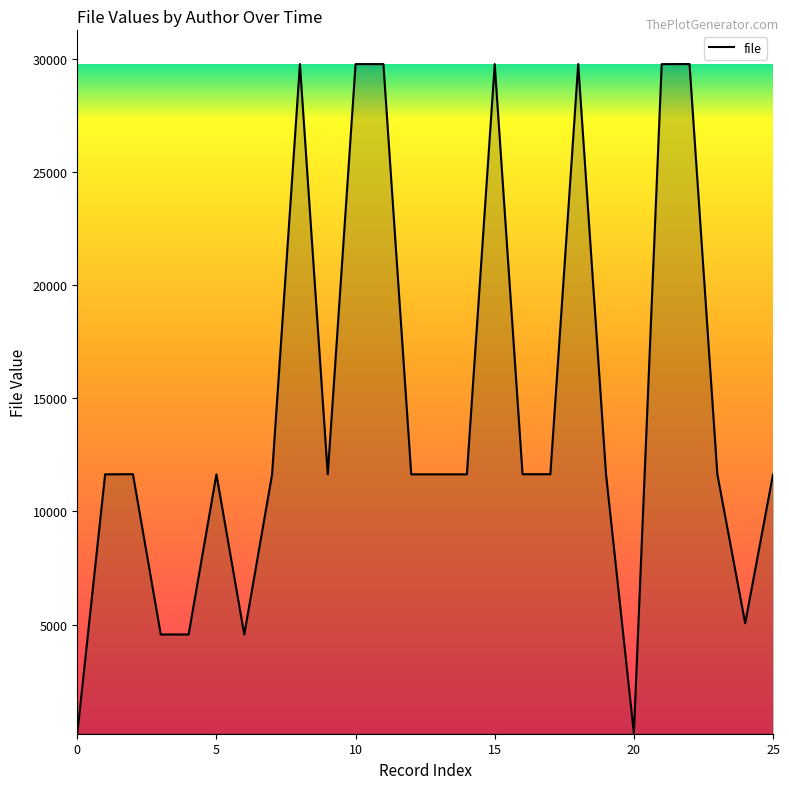

What is the difference between the maximum and minimum values?

29562